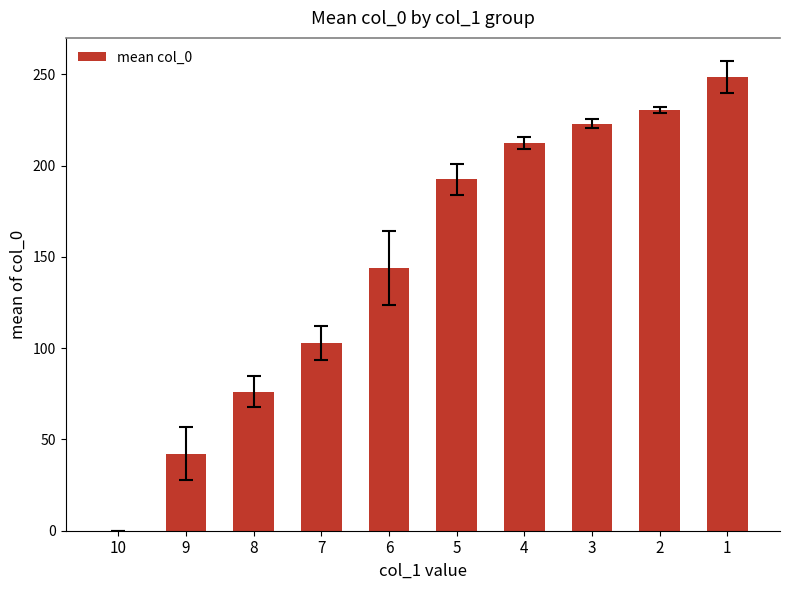

Approximately how many times larger is the value at 9 compared to 6?

0.3